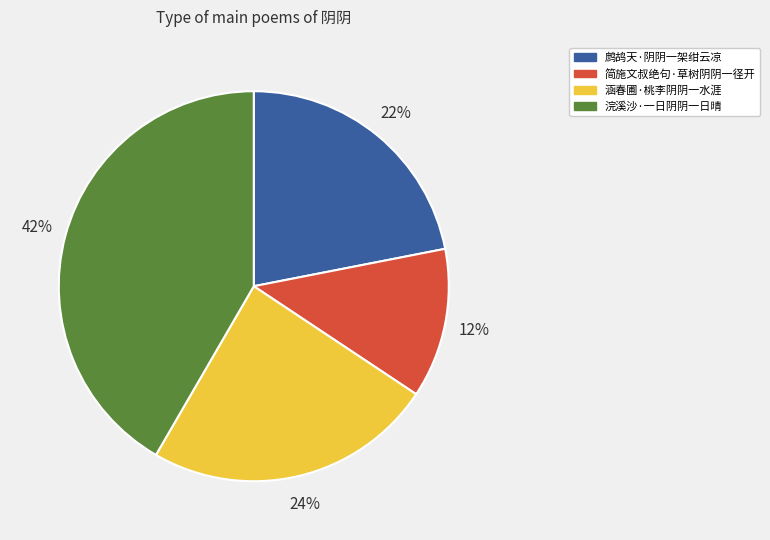

Is there a majority slice in this chart?

No